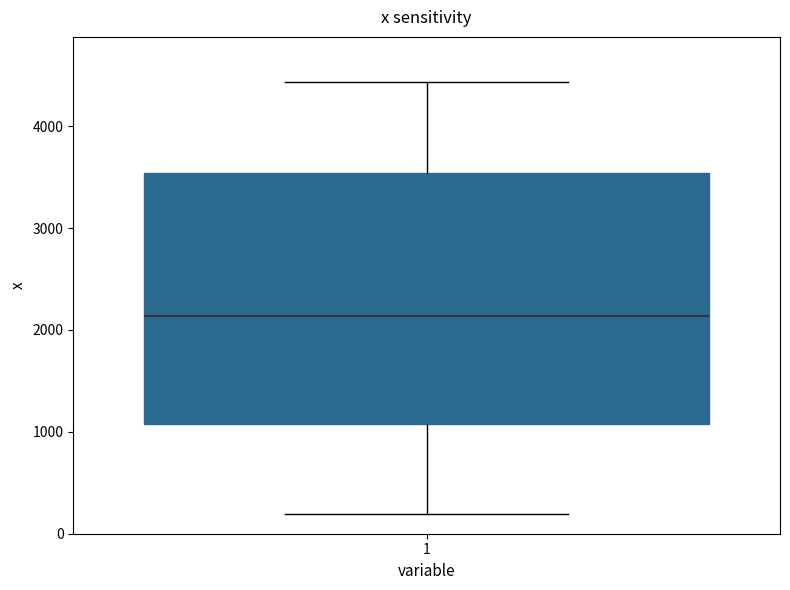

Transcribe this box plot: give where the median line is, the range the box spans, and where the two whiskers end, as read against the y-axis. The values are not printed on the chart, so give them approximately, as read against the axis.

median 2100, box 1100 to 3500, whiskers 200 to 4400